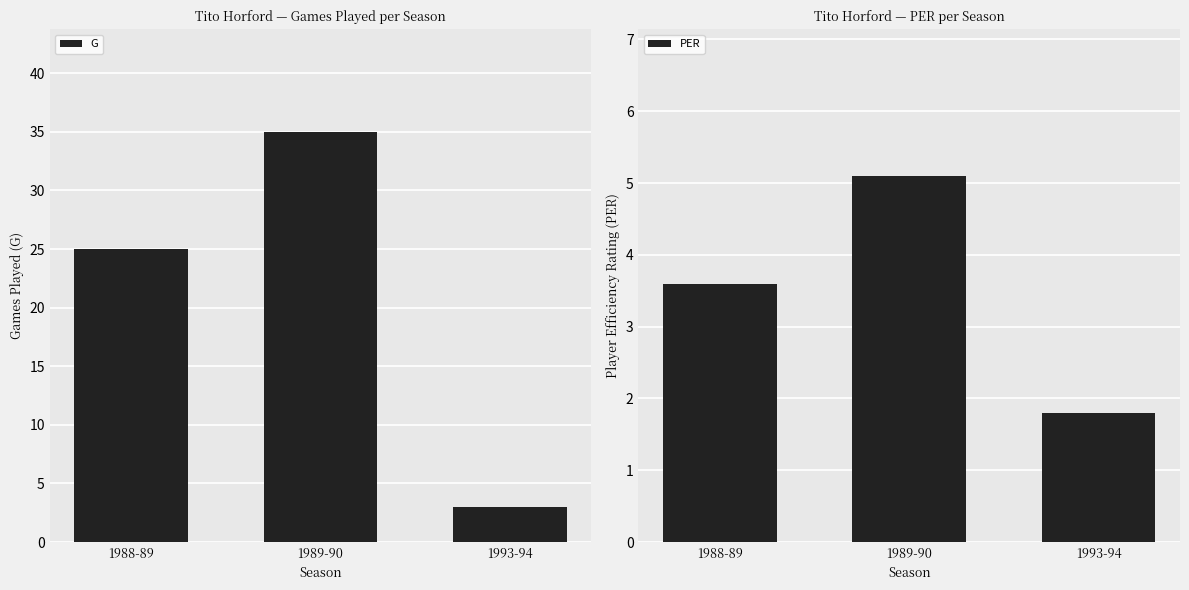

Count the number of data series in this chart.

2